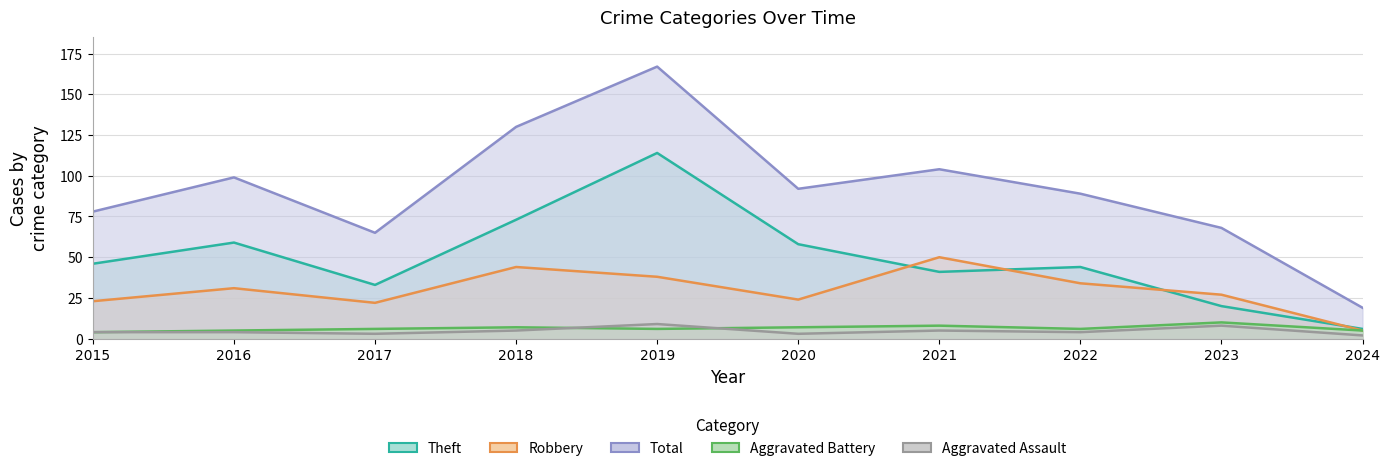

What is the value of the Aggravated Battery point at the 4th from the left?

7